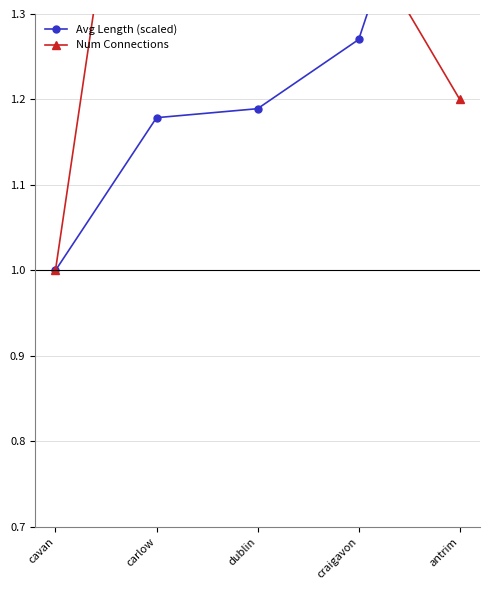

How many series are shown in this chart?

2